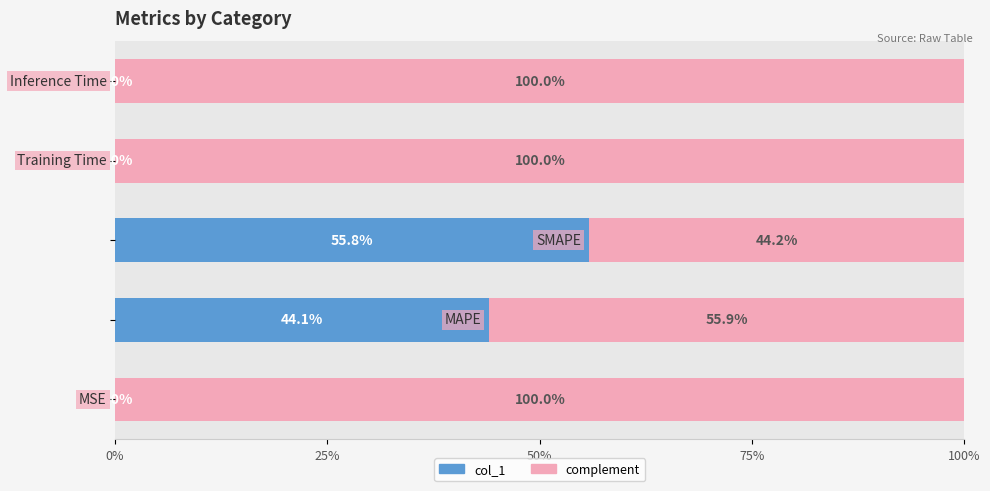

What is the highest value of the col_1 series?

55.8